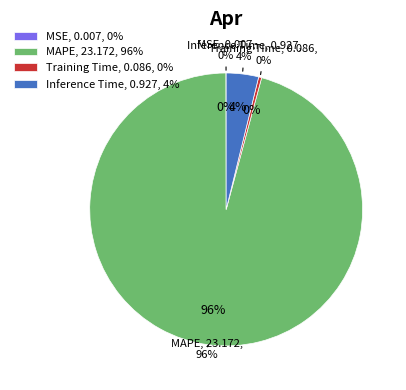

Is MAPE the majority of the pie?

Yes